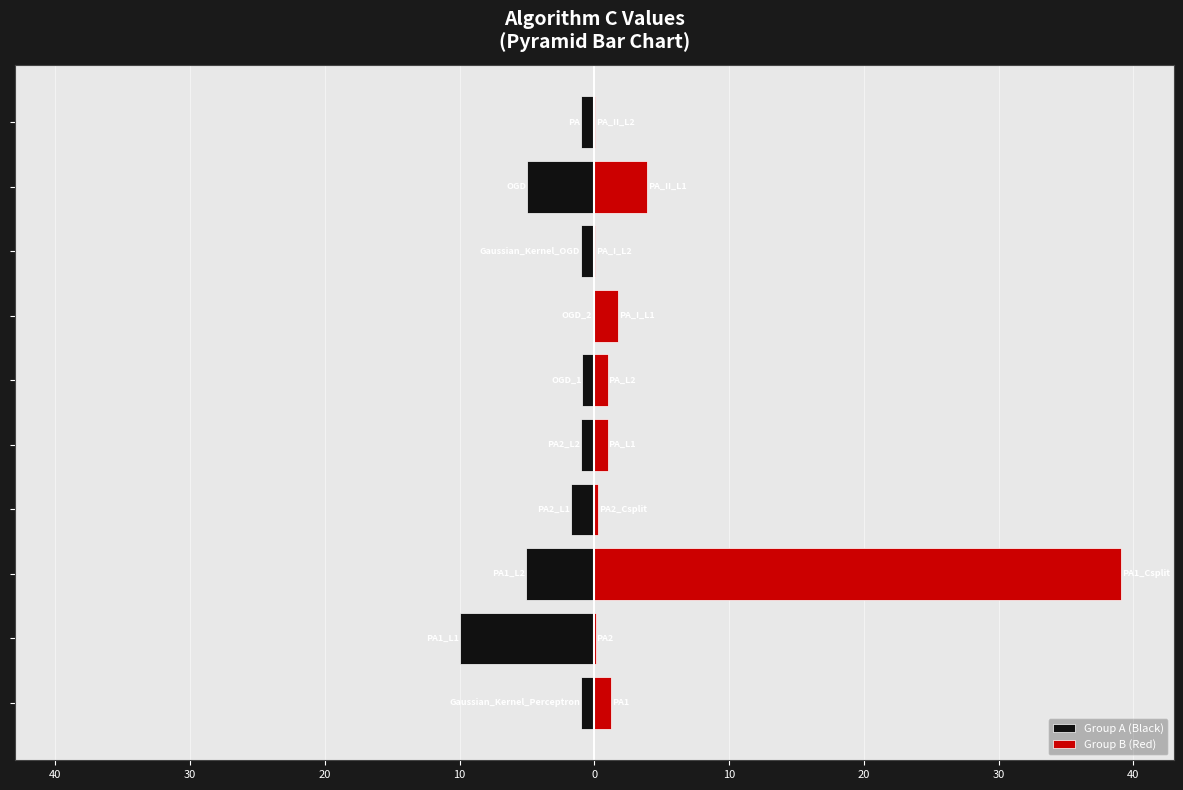

What is the highest value of the Group A (Black) series?

-0.1